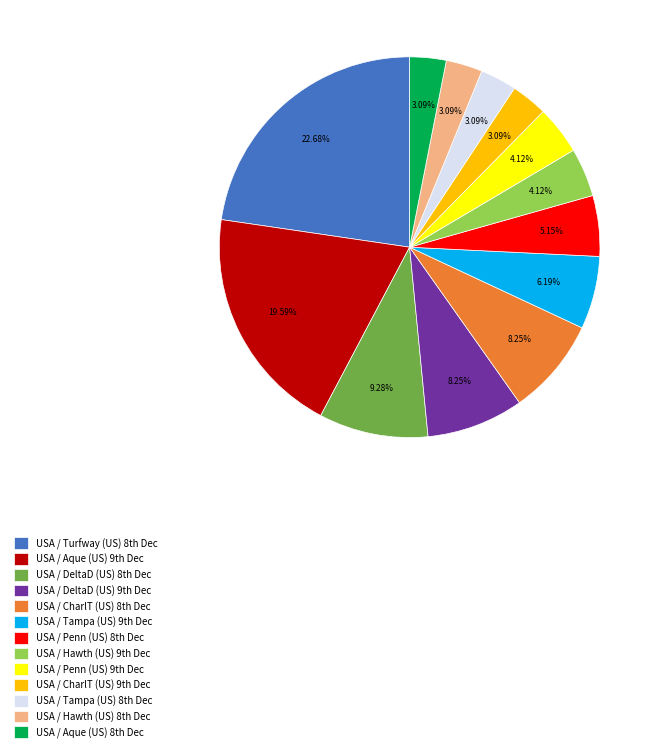

To the nearest percent, what is the difference between the largest and smallest slice percentages?

20%